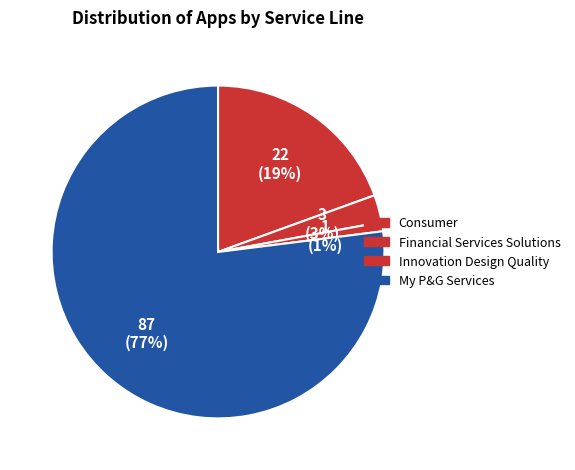

Approximately how many times larger is the value at My P&G Services compared to Financial Services Solutions?

29.0